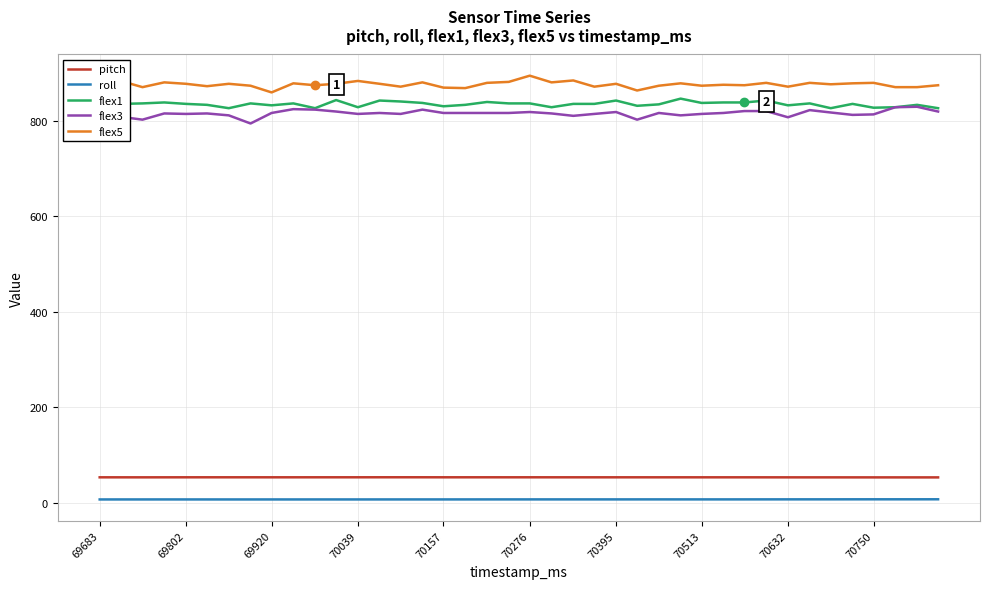

True or false: flex3 and roll cross at least once.

False